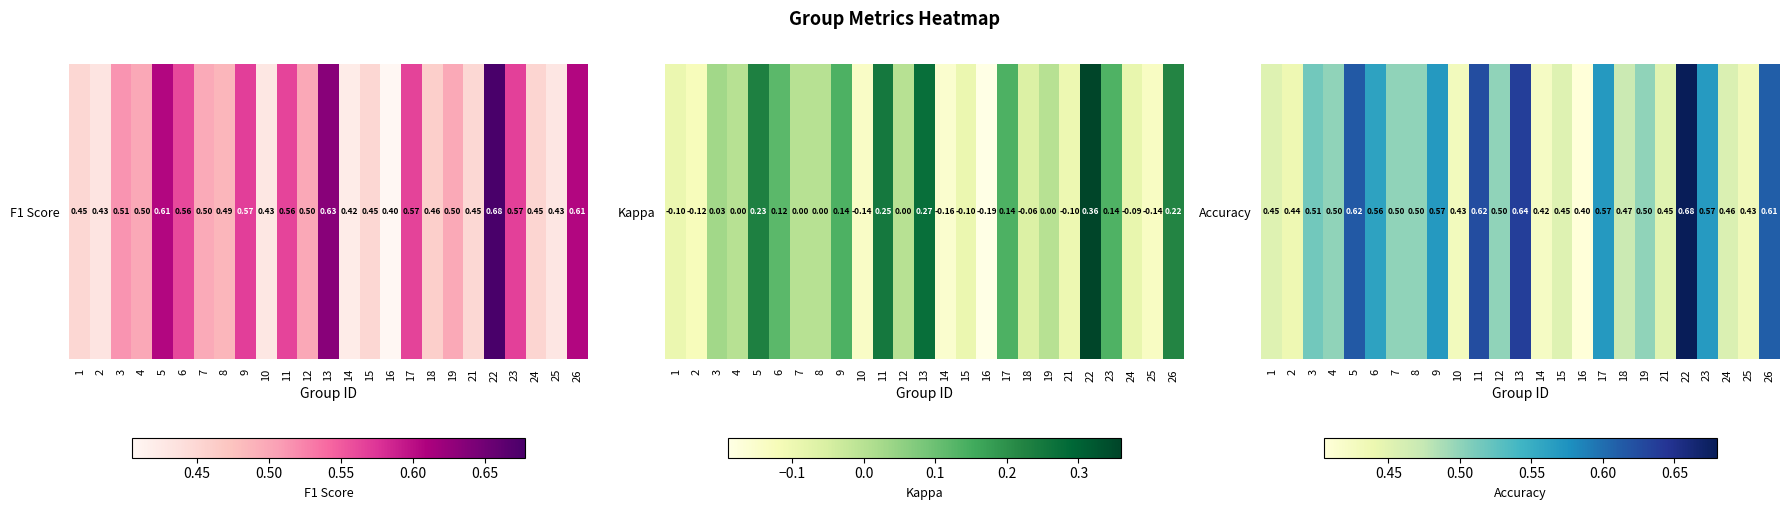

What is the sum of all values?

12.9